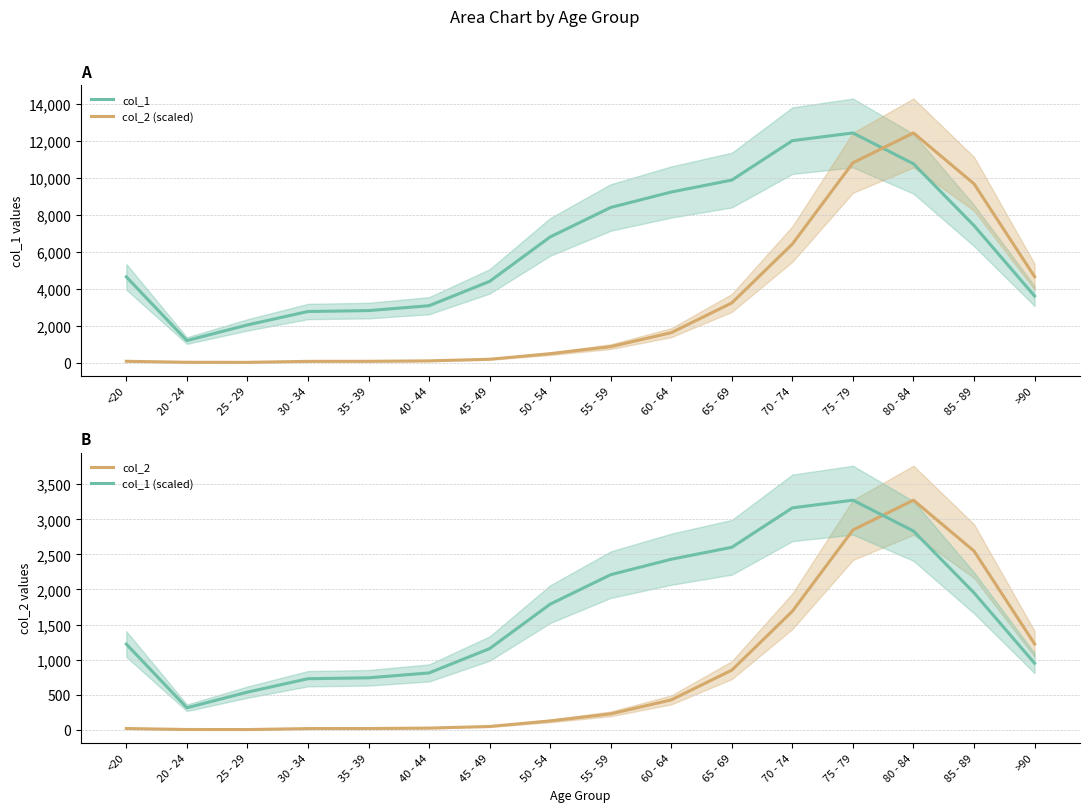

How many values in the col_2 (scaled) series exceed 862?

8